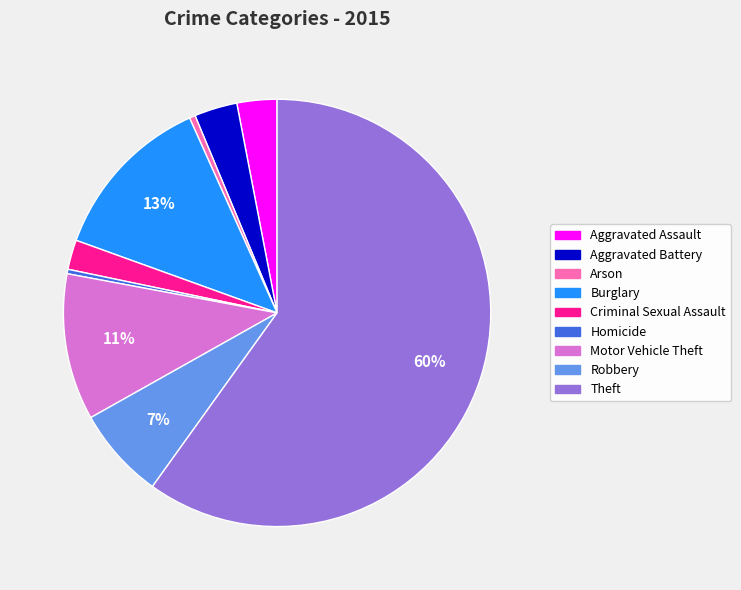

Does Arson account for over 50% of the chart?

No